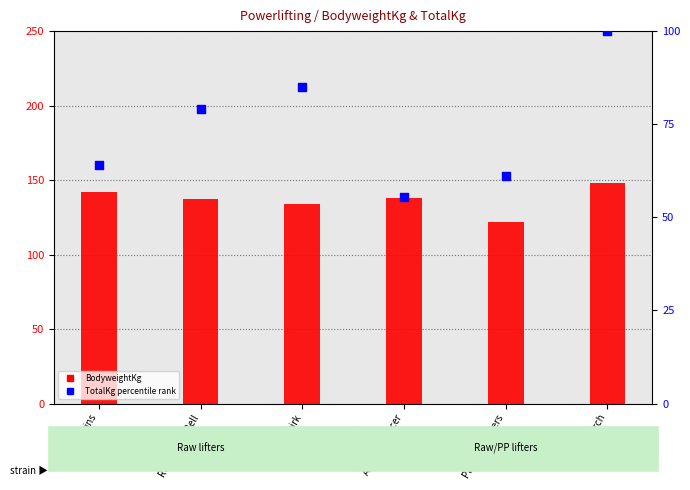

Is the value of BodyweightKg at Elija Lovins greater than the value of TotalKg percentile rank at Remington Bell?

Yes